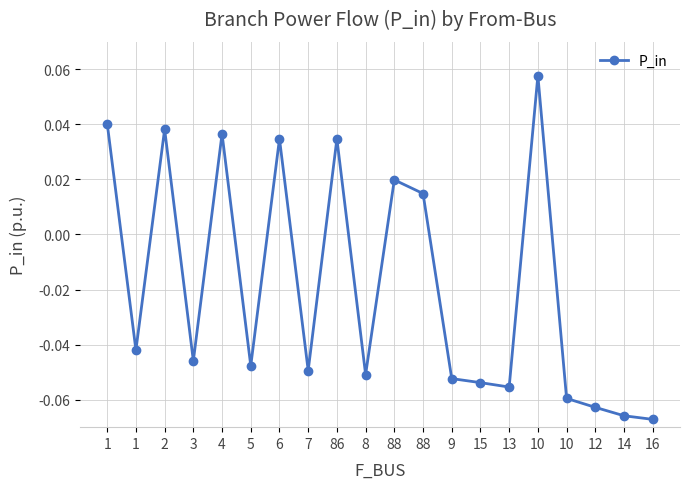

Reading left to right, what are all the values shown in this chart?

1=0.0	1=-0.0	2=0.0	3=-0.0	4=0.0	5=-0.0	6=0.0	7=-0.0	86=0.0	8=-0.1	88=0.0	88=0.0	9=-0.1	15=-0.1	13=-0.1	10=0.1	10=-0.1	12=-0.1	14=-0.1	16=-0.1